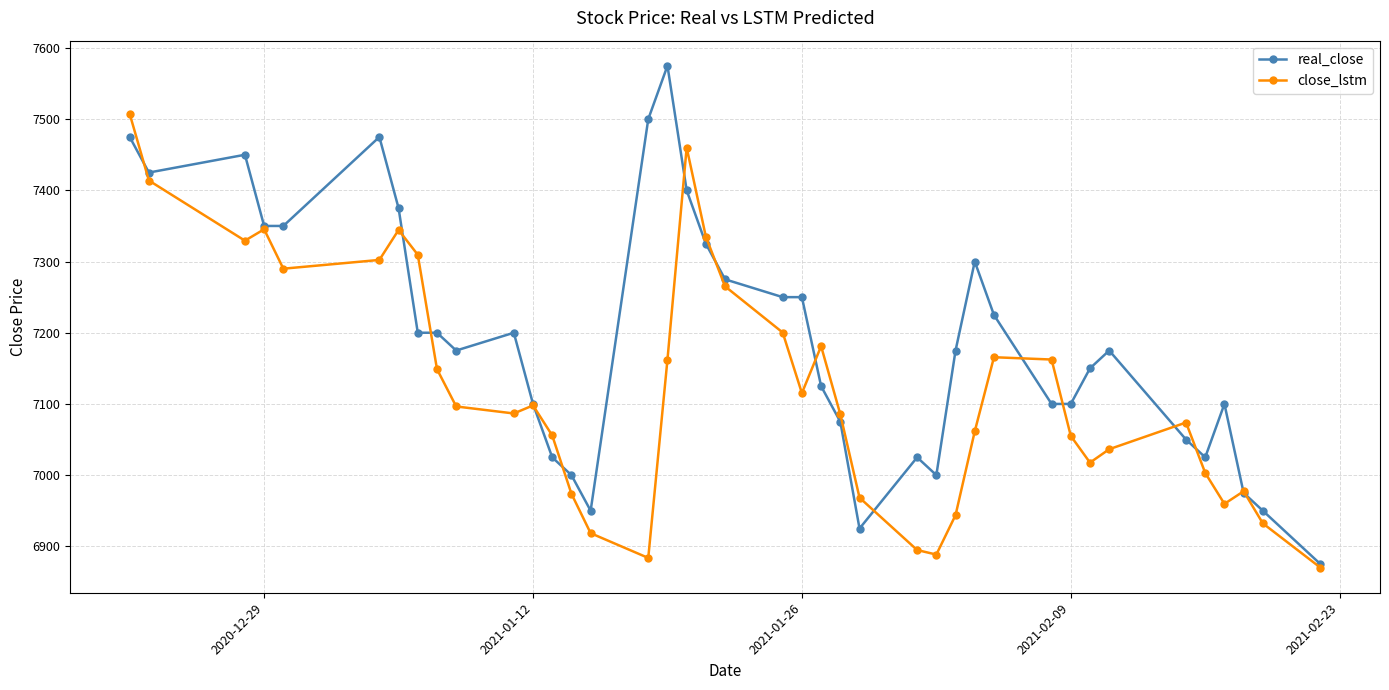

Which series has the widest spread of values?

real_close